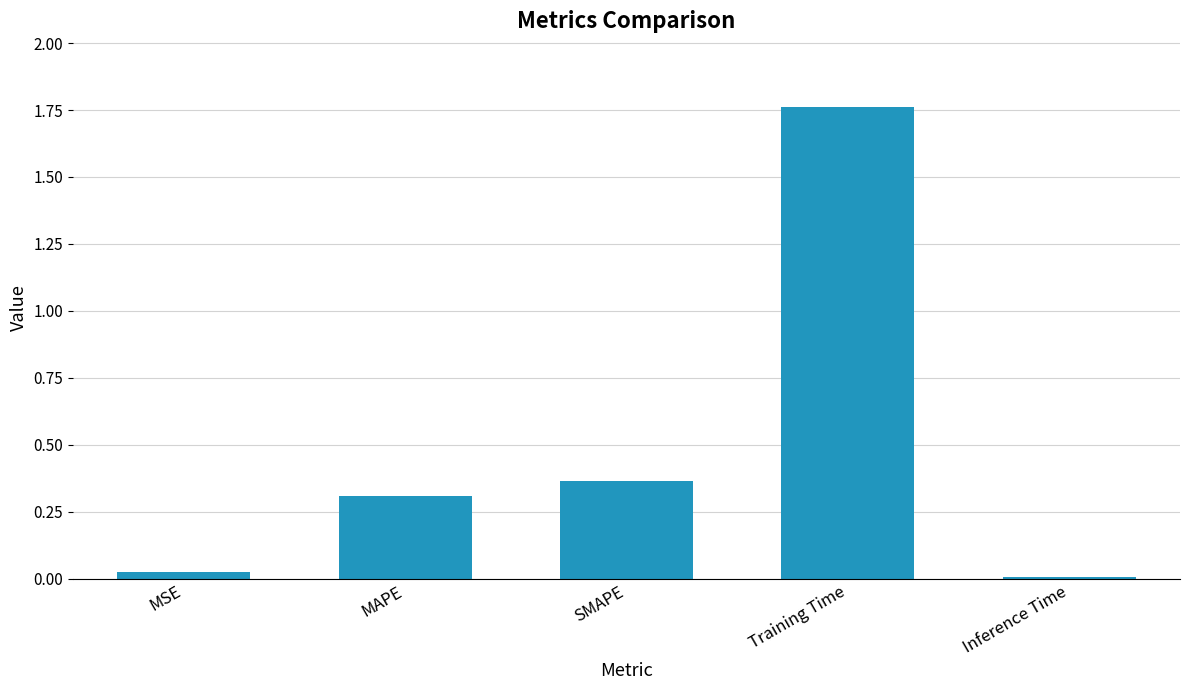

What is the label of the 3rd bar from the right?

SMAPE